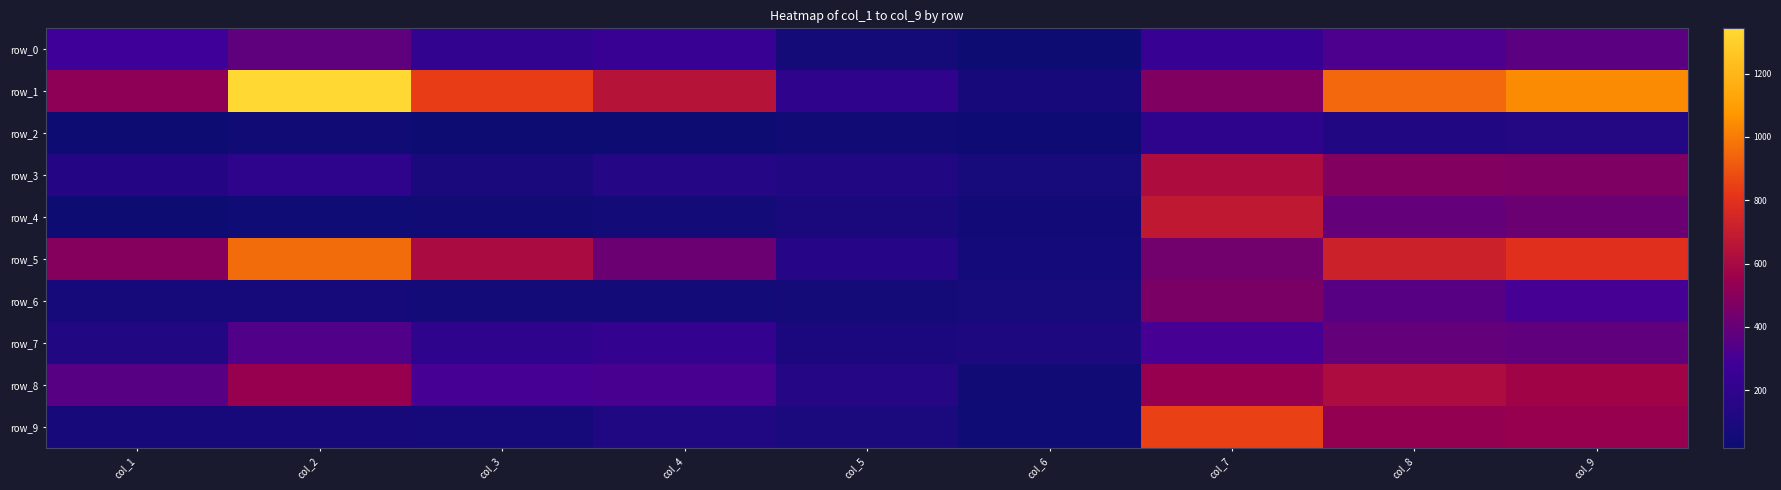

Which series has the largest range (max minus min)?

row_1